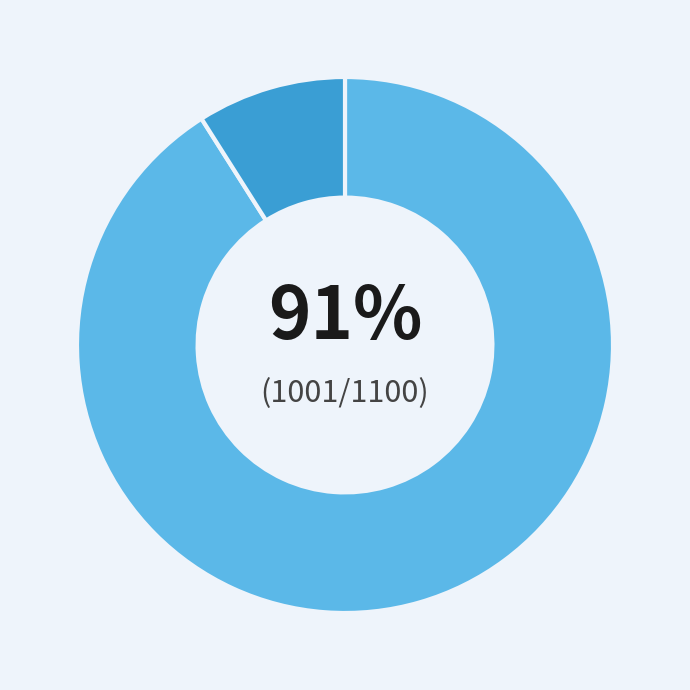

To the nearest percent, what is the average slice percentage?

50%